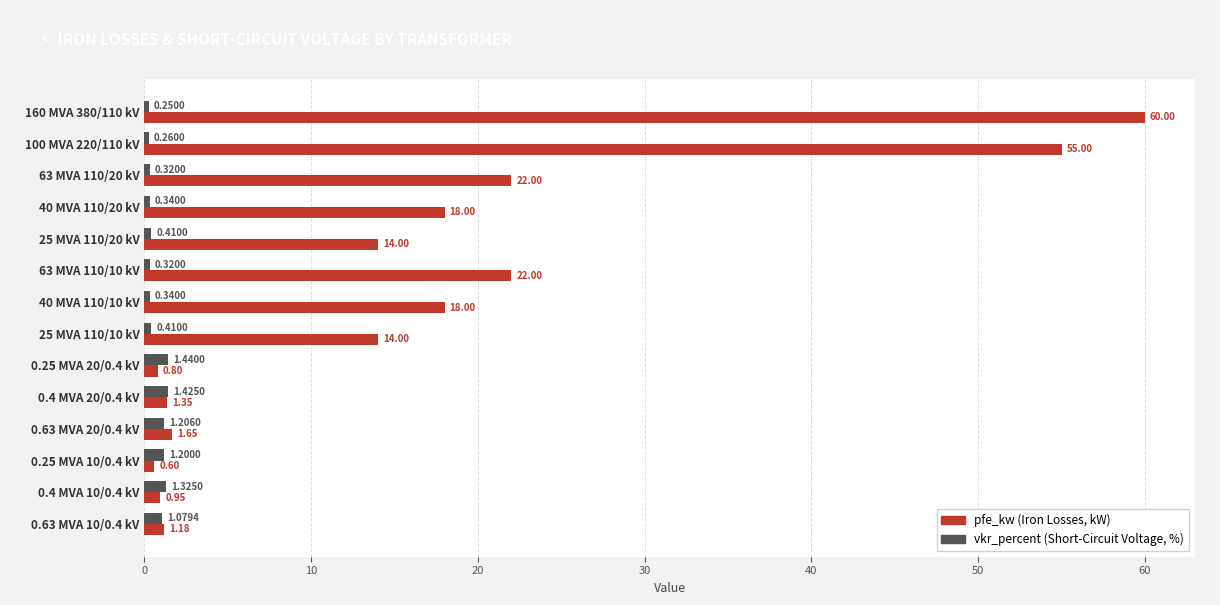

At which category is the sum across all series the highest?

160 MVA 380/110 kV